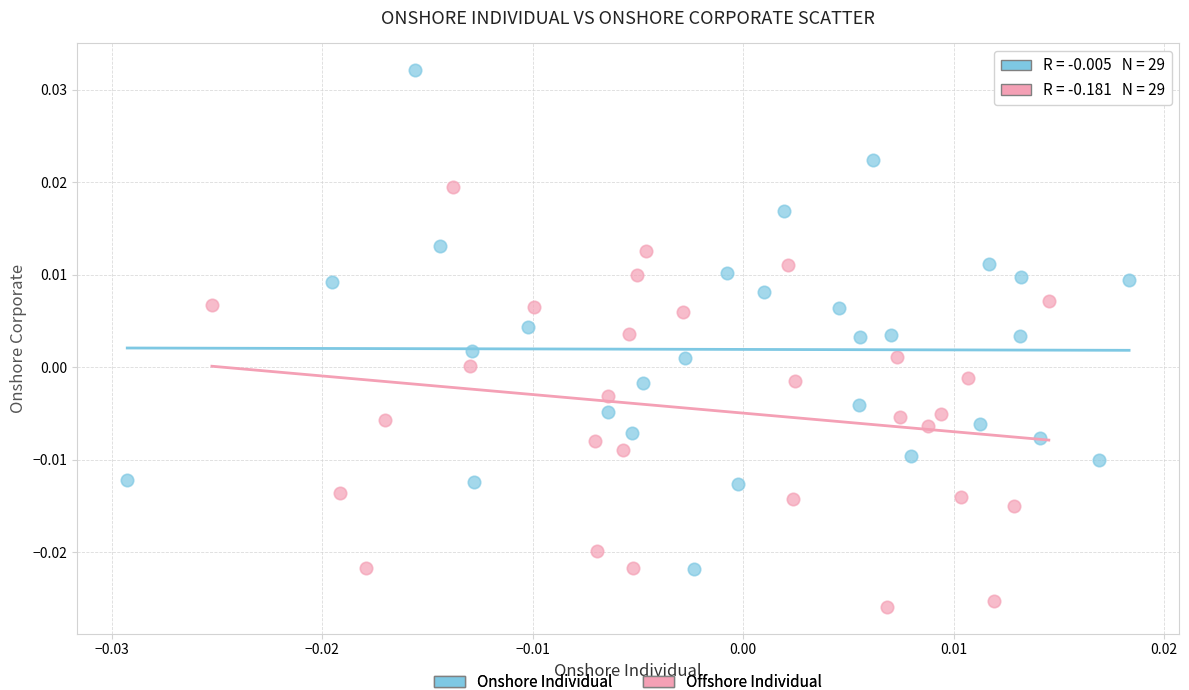

What are all the series names shown in the legend?

Onshore Individual, Offshore Individual